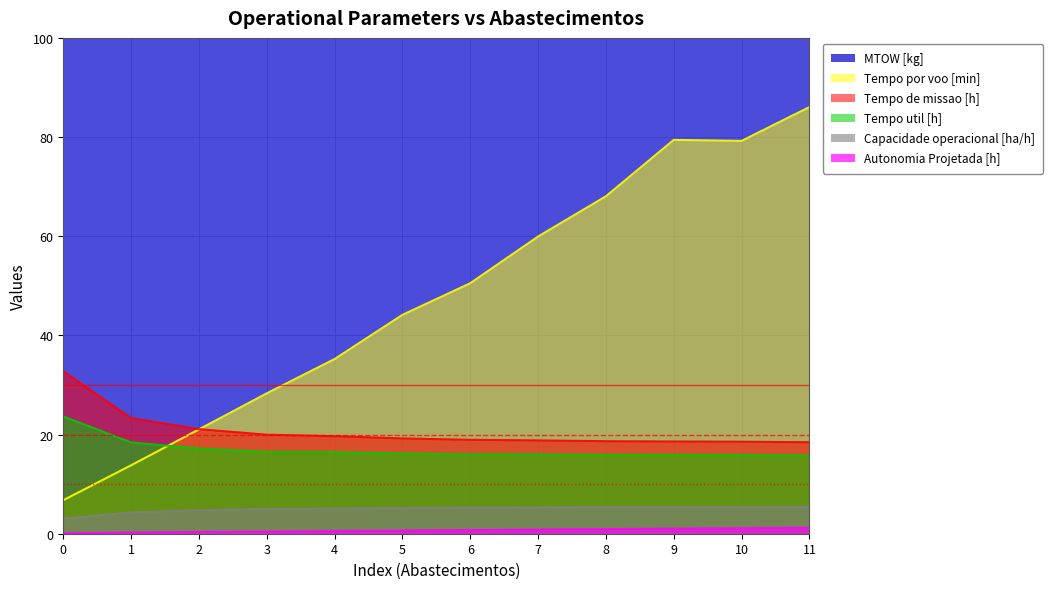

What is the minimum value for Tempo de missao [h]?

18.4